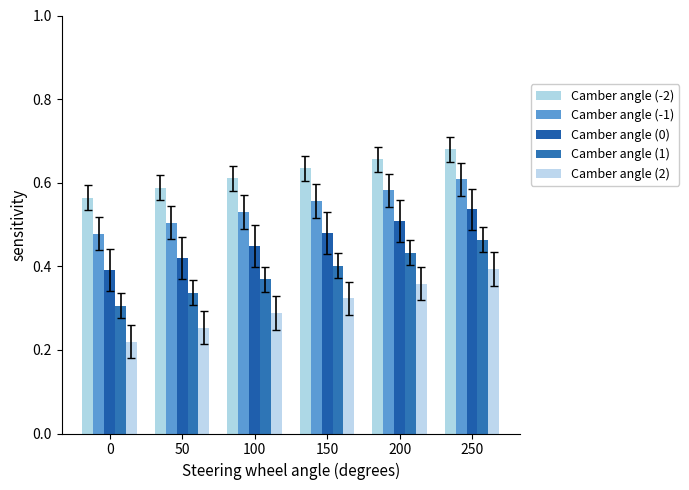

What is the smallest value displayed?

0.2